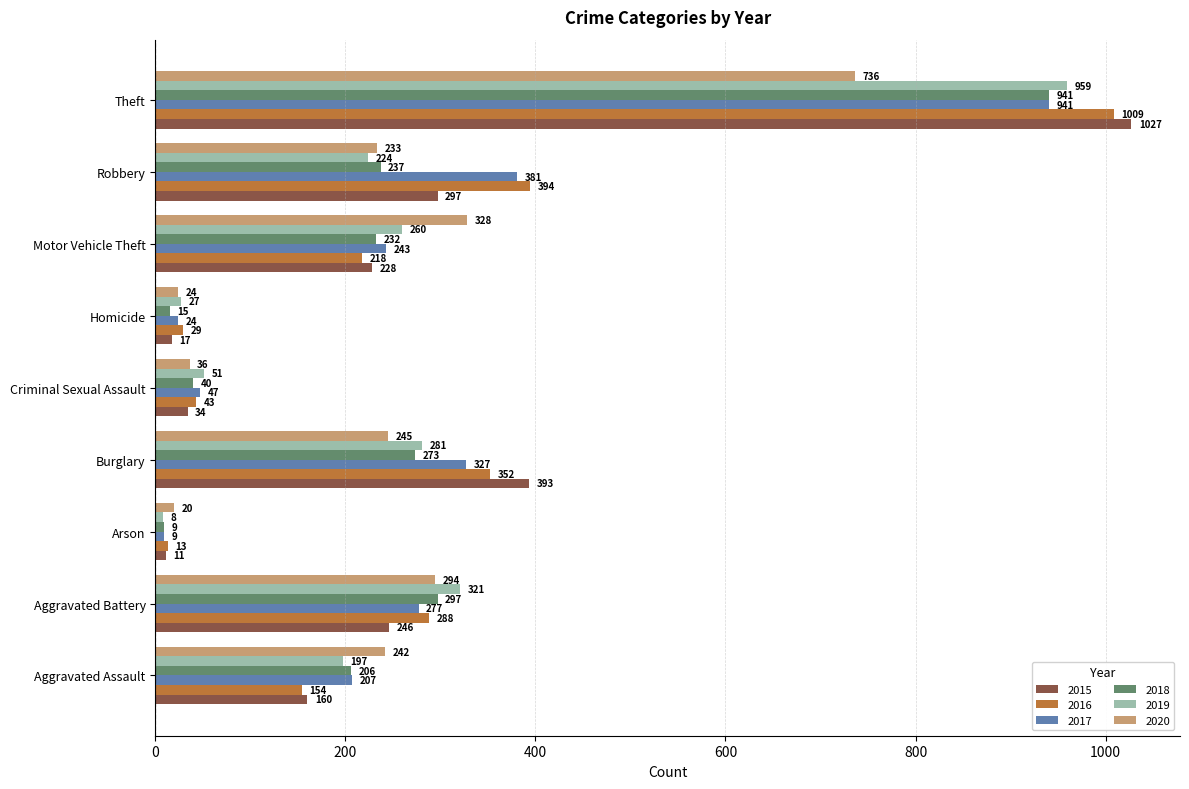

What is the difference between the 2018 values at Aggravated Assault and Burglary?

67